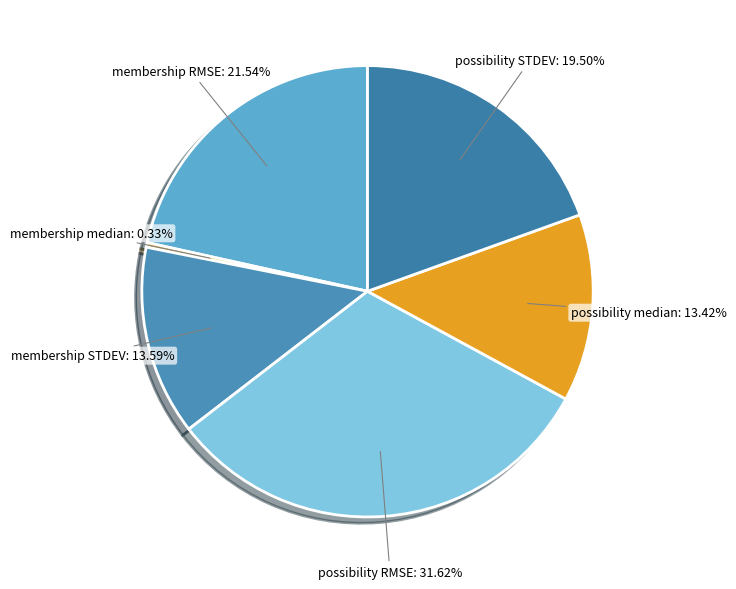

To the nearest percent, what is the difference between the possibility STDEV and membership STDEV slice percentages?

6%